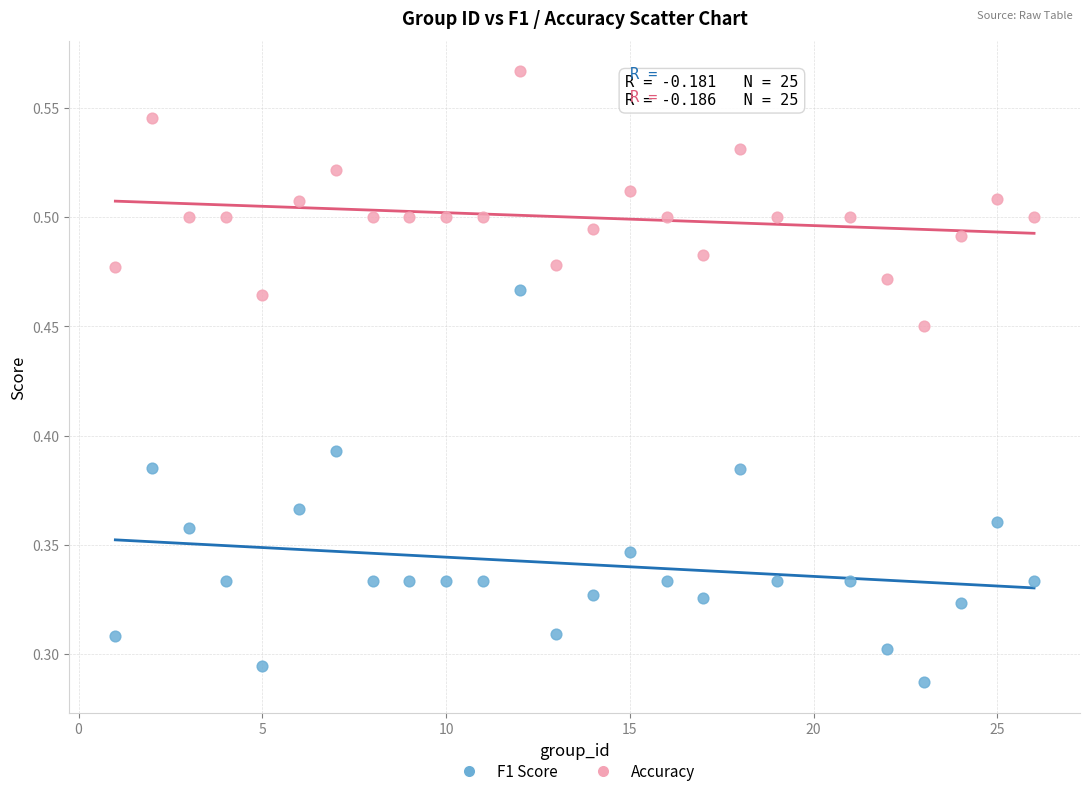

Which series contains the highest Y value?

Accuracy